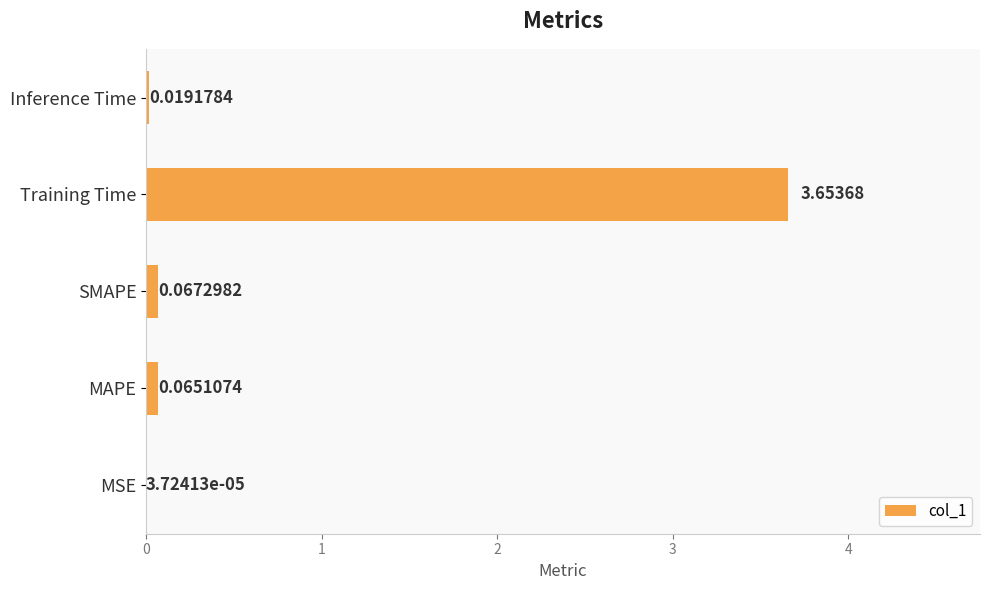

What is the sum of all values?

3.8